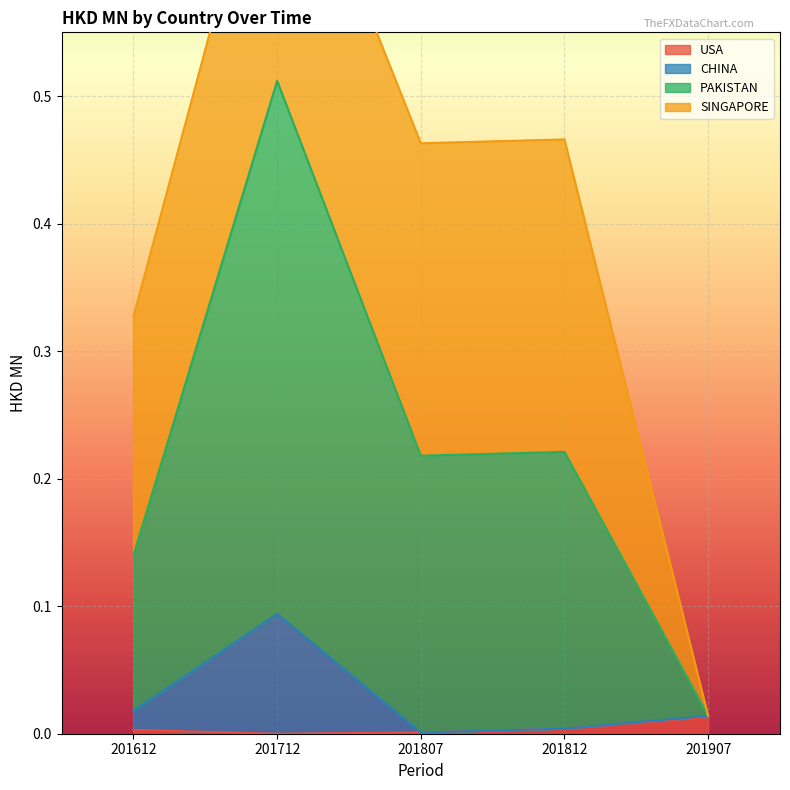

True or false: USA and CHINA intersect in this chart.

False